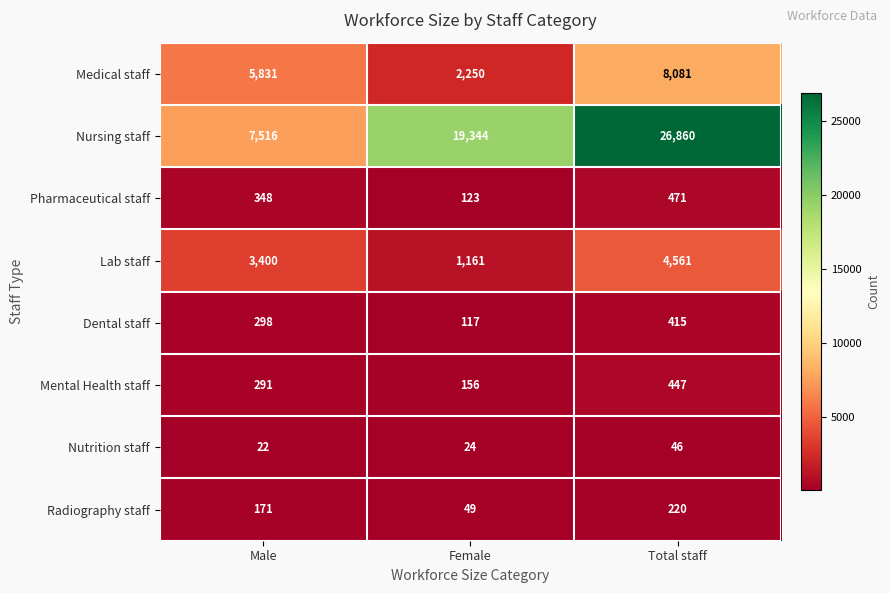

What is the average value of the Lab staff series?

3041